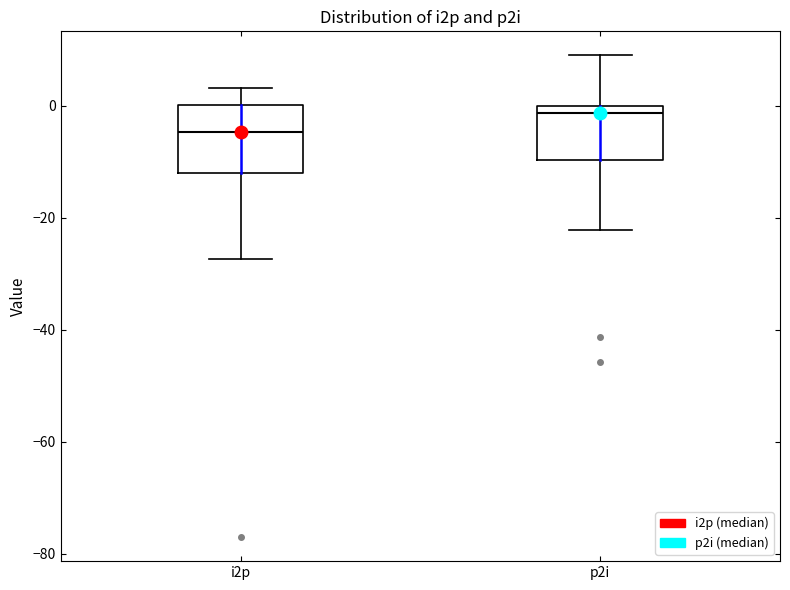

Which box is the tallest, from its lower edge to its upper edge?

i2p